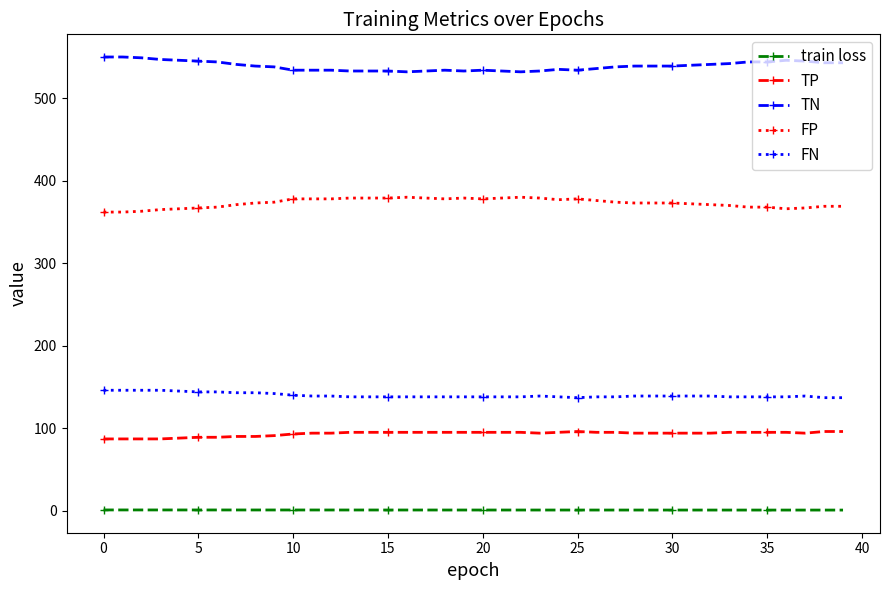

What is the lowest value of the TN series?

532.0